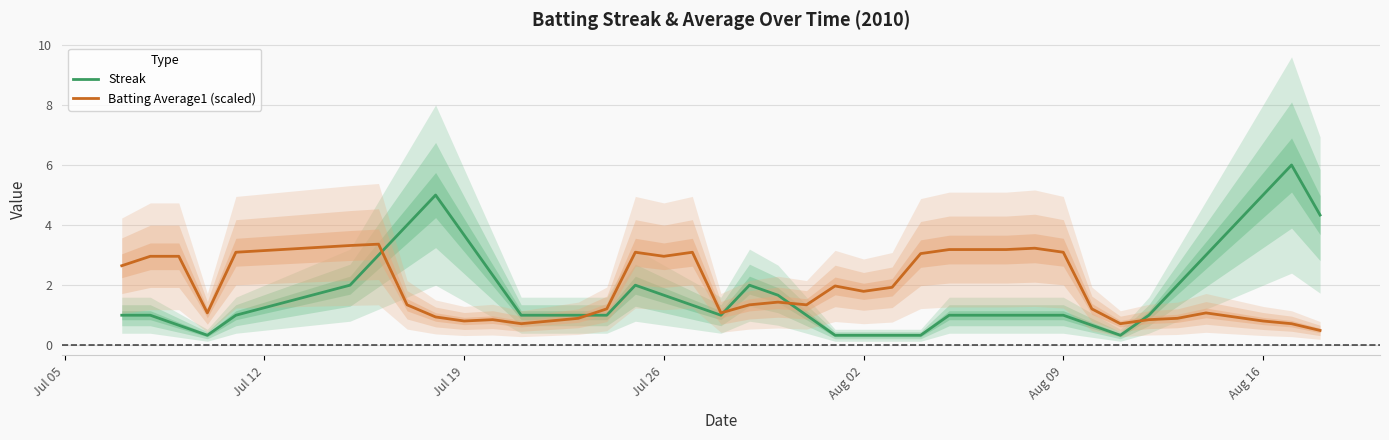

What is the minimum value for Streak?

0.3